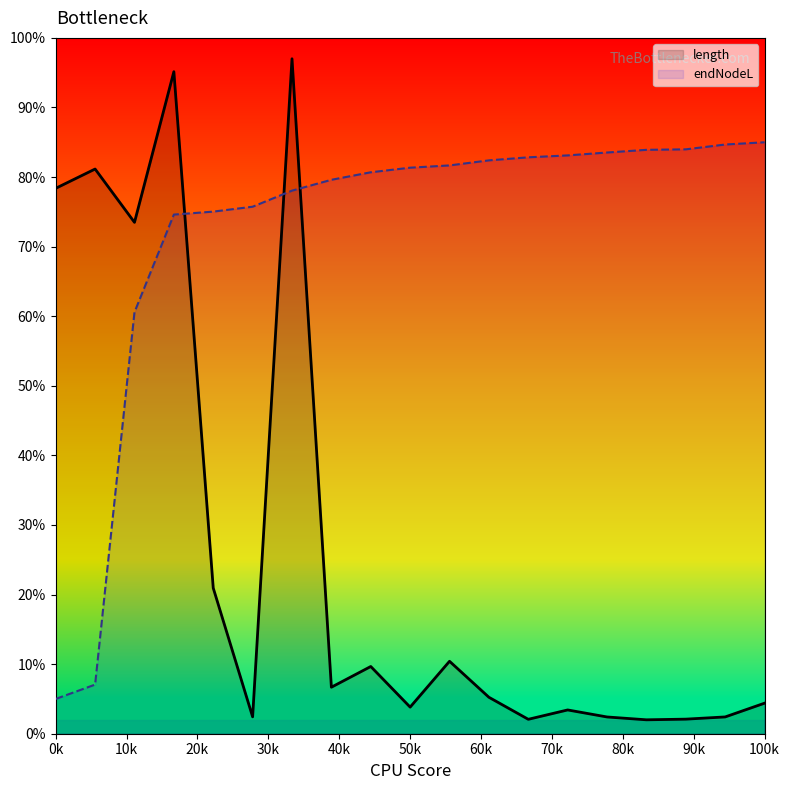

What is the sum of all endNodeL values?

1368.8